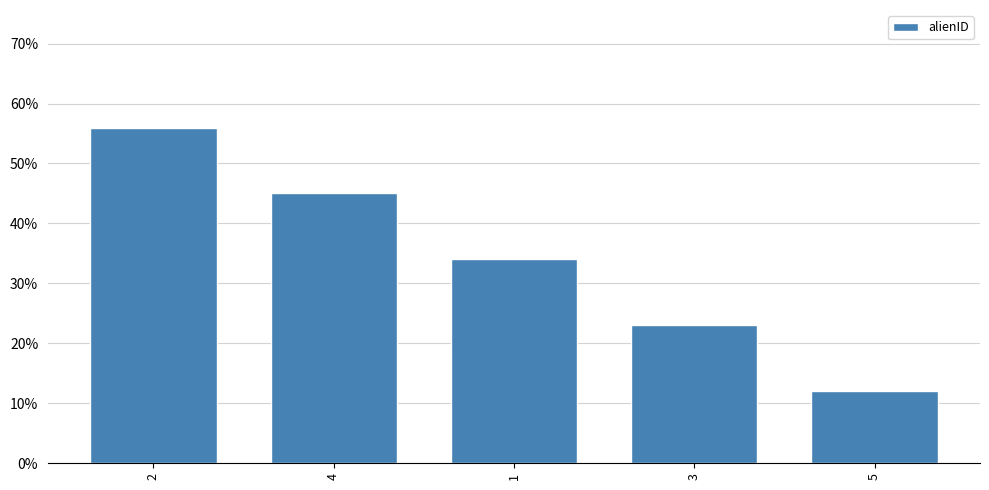

Between 2 and 1, which is larger?

2